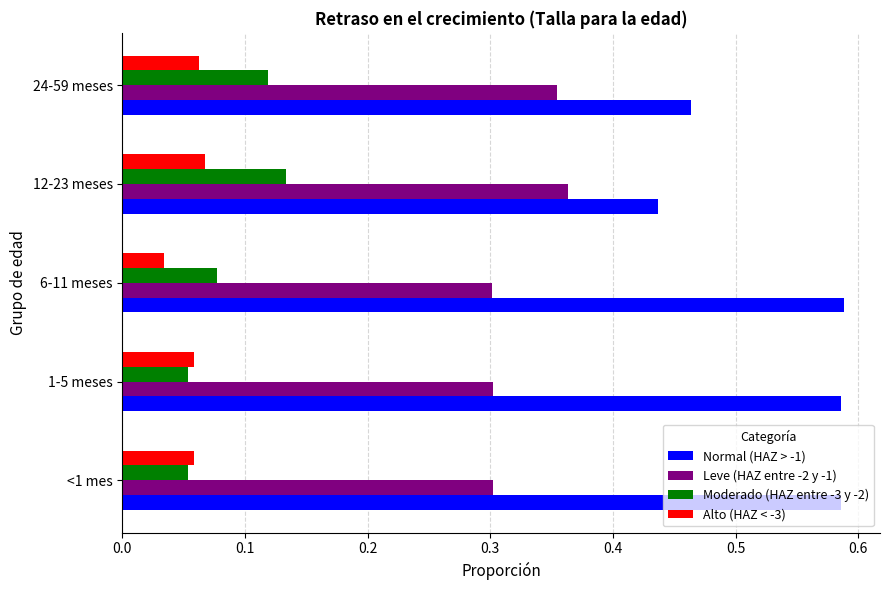

At which label does Normal (HAZ > -1) reach its minimum?

12-23 meses